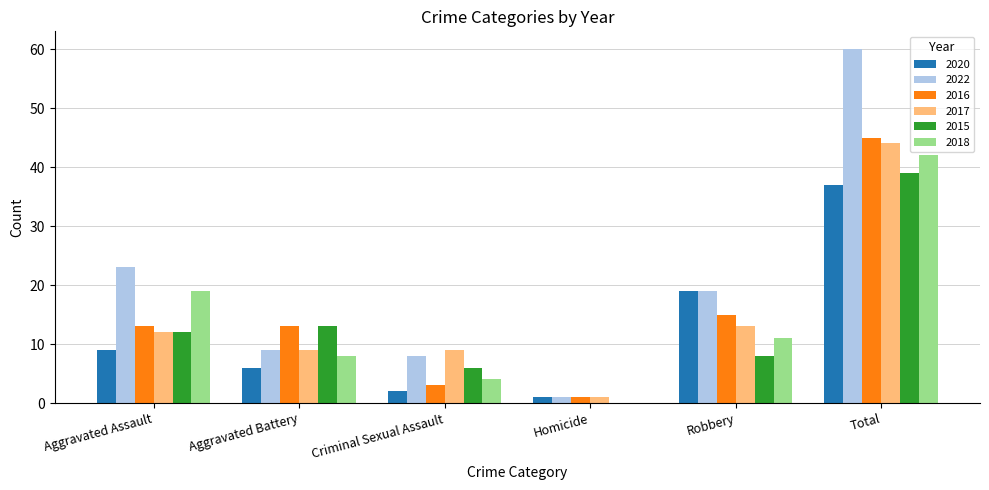

Which label corresponds to the largest value in the chart?

Total